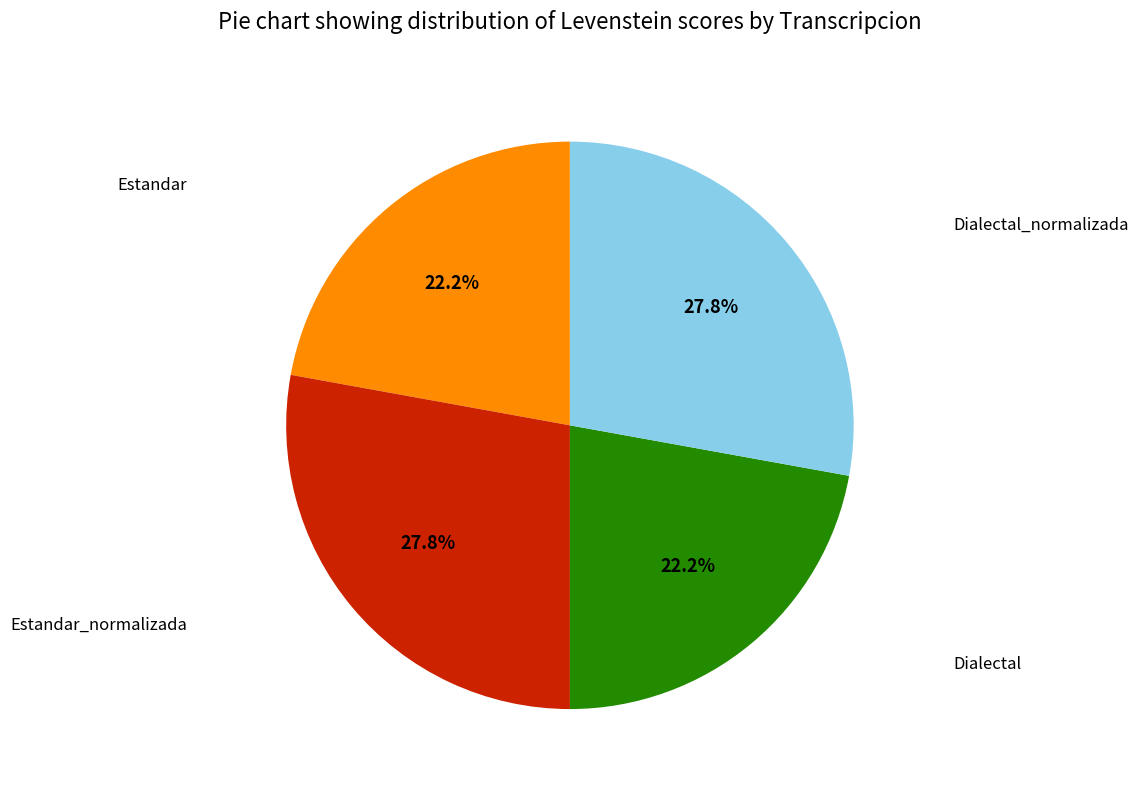

Does any single category account for the majority?

No